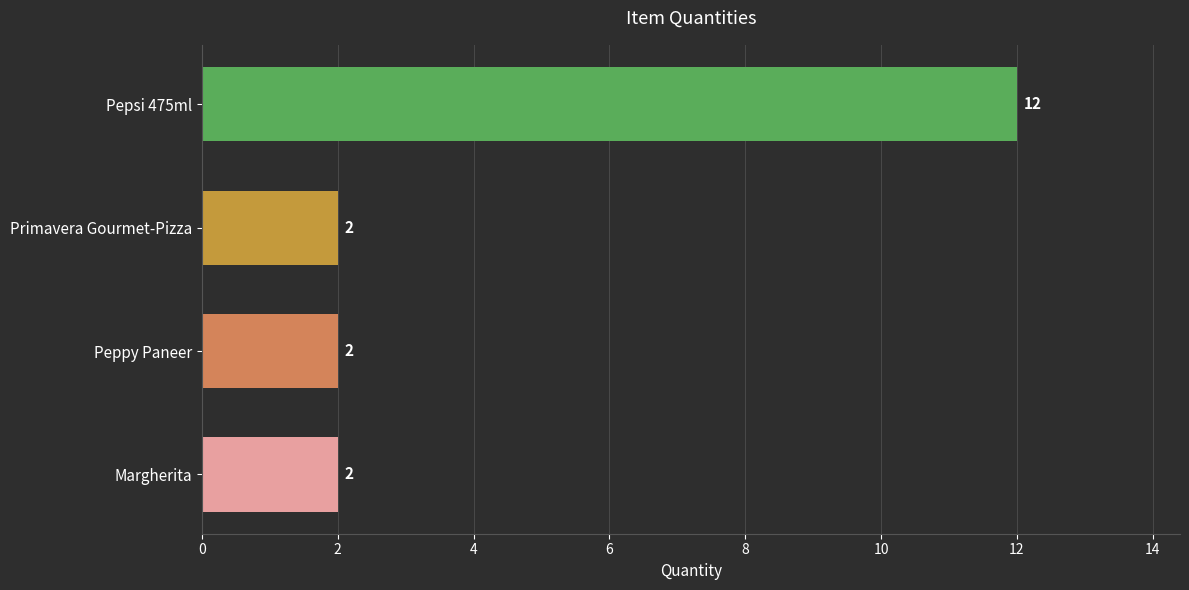

What is the sum of all values?

18